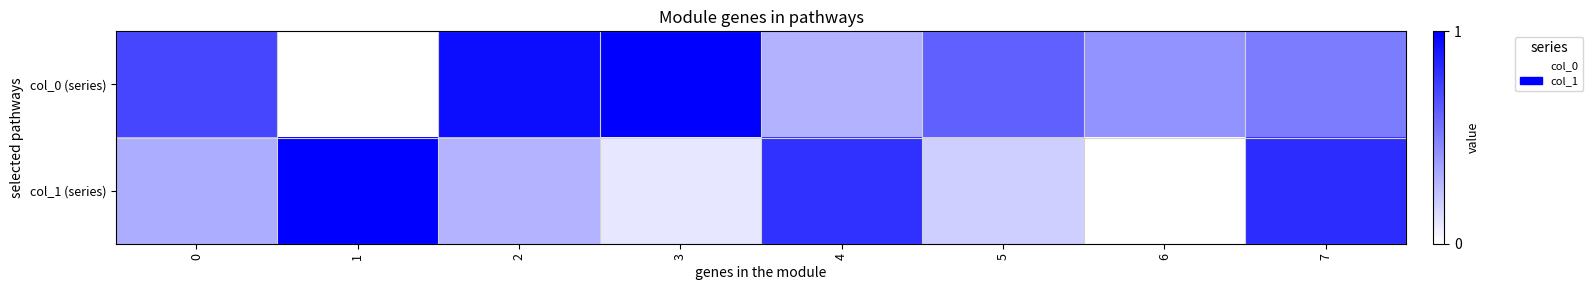

Reading left to right, list all the values displayed in this chart.

col_0 (series): 0=0.7	1=0.0	2=1.0	3=1.0	4=0.3	5=0.6	6=0.4	7=0.5
col_1 (series): 0=0.3	1=1.0	2=0.3	3=0.1	4=0.8	5=0.2	6=0.0	7=0.8